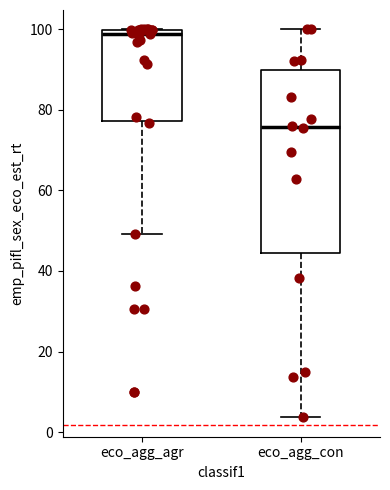

Where does the lower whisker of the box for eco_agg_agr end on the y-axis? The values are not printed on the chart, so give them approximately, as read against the axis.

50